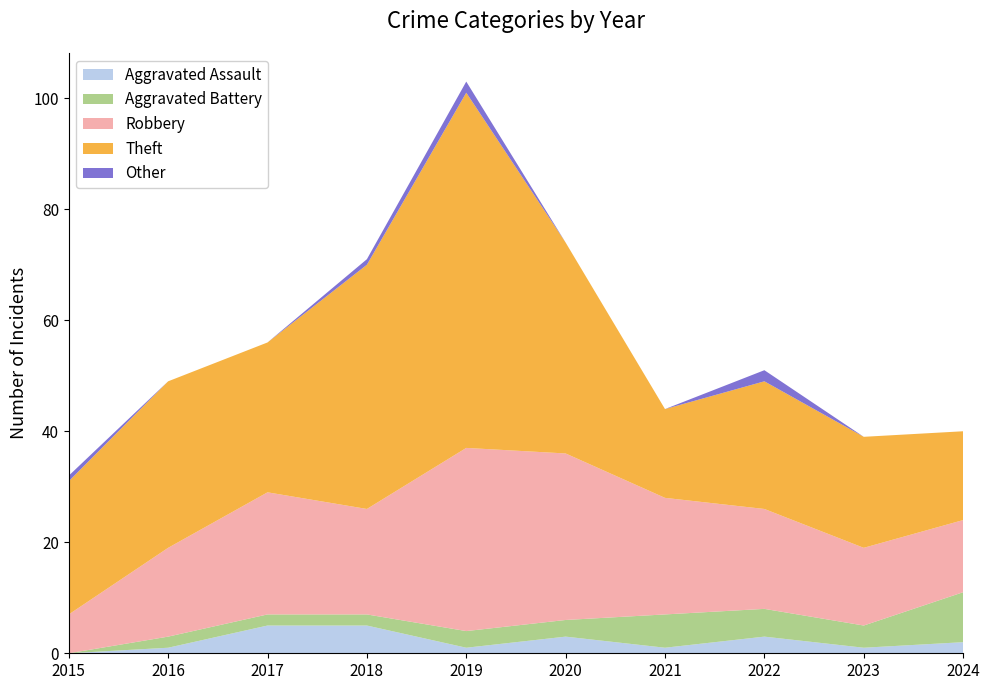

Reading left to right, list all the values displayed in this chart.

Aggravated Assault: 0	1	5	5	1	3	1	3	1	2
Aggravated Battery: 0	2	2	2	3	3	6	5	4	9
Robbery: 7	16	22	19	33	30	21	18	14	13
Theft: 24	30	27	44	64	38	16	23	20	16
Other: 1	0	0	1	2	0	0	2	0	0